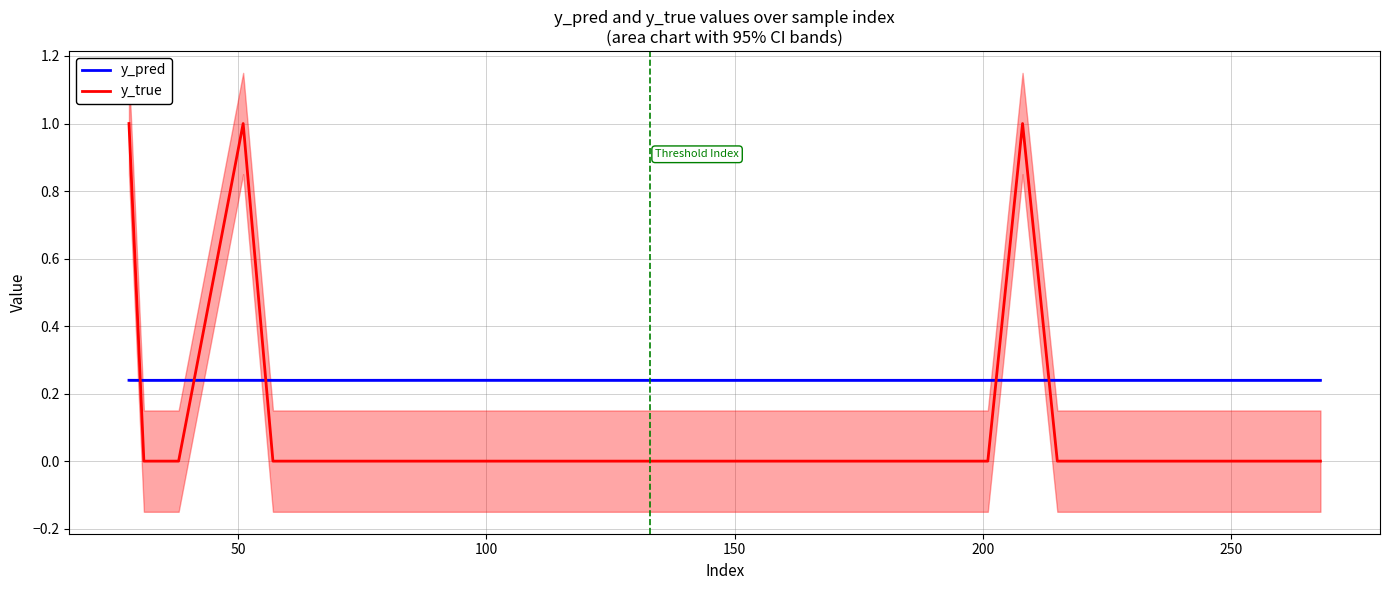

Reading left to right, what are all the values shown in this chart?

y_pred: 0.2	0.2	0.2	0.2	0.2	0.2	0.2	0.2	0.2	0.2	0.2	0.2	0.2	0.2	0.2	0.2	0.2	0.2	0.2	0.2
y_true: 1.0	0.0	0.0	0.0	1.0	0.0	0.0	0.0	0.0	0.0	0.0	0.0	0.0	0.0	0.0	0.0	1.0	0.0	0.0	0.0